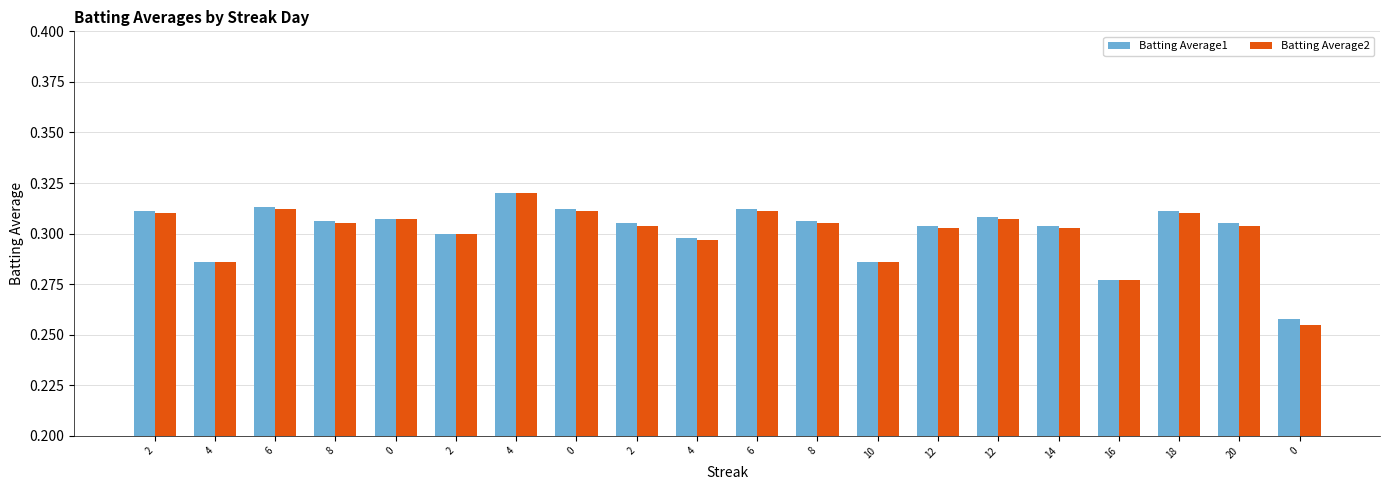

What is the sum of the Batting Average1 values at 10 and 8?

0.6